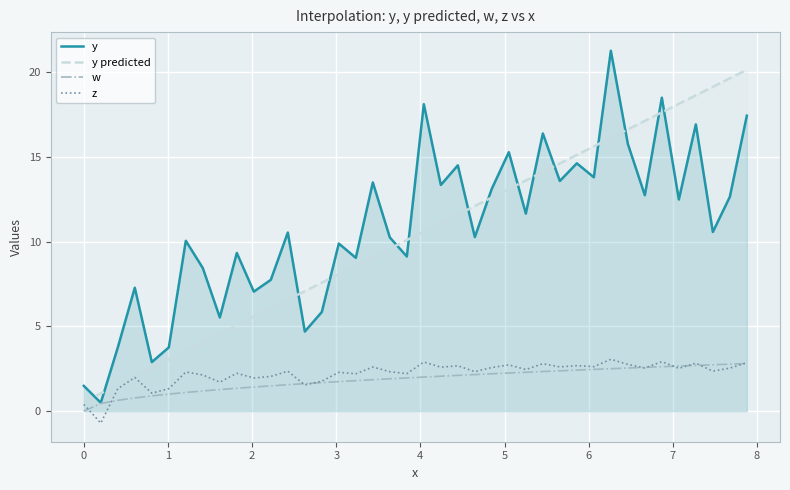

True or false: y predicted and w intersect in this chart.

False